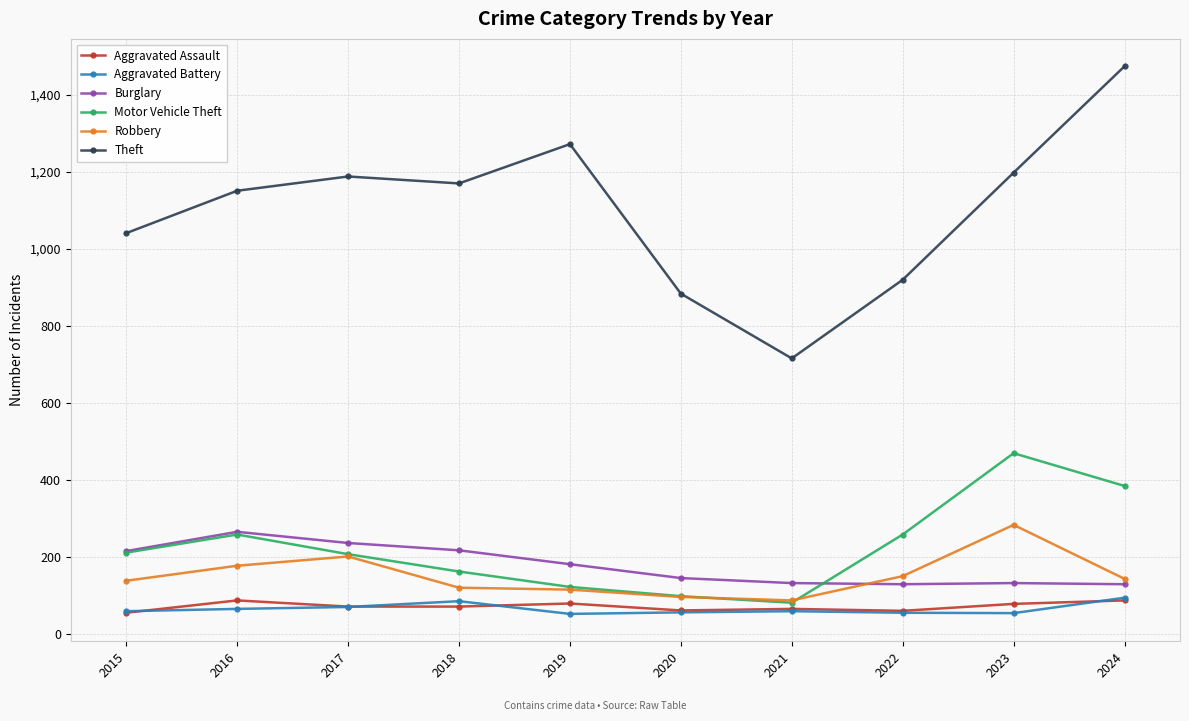

Which series has the widest spread of values?

Theft